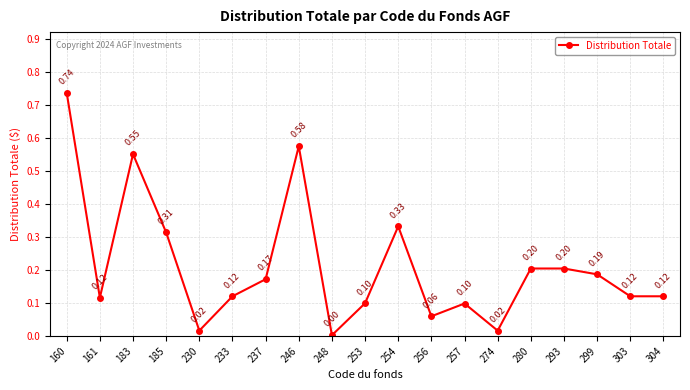

True or false: the data has more than 1 interior local peaks.

True